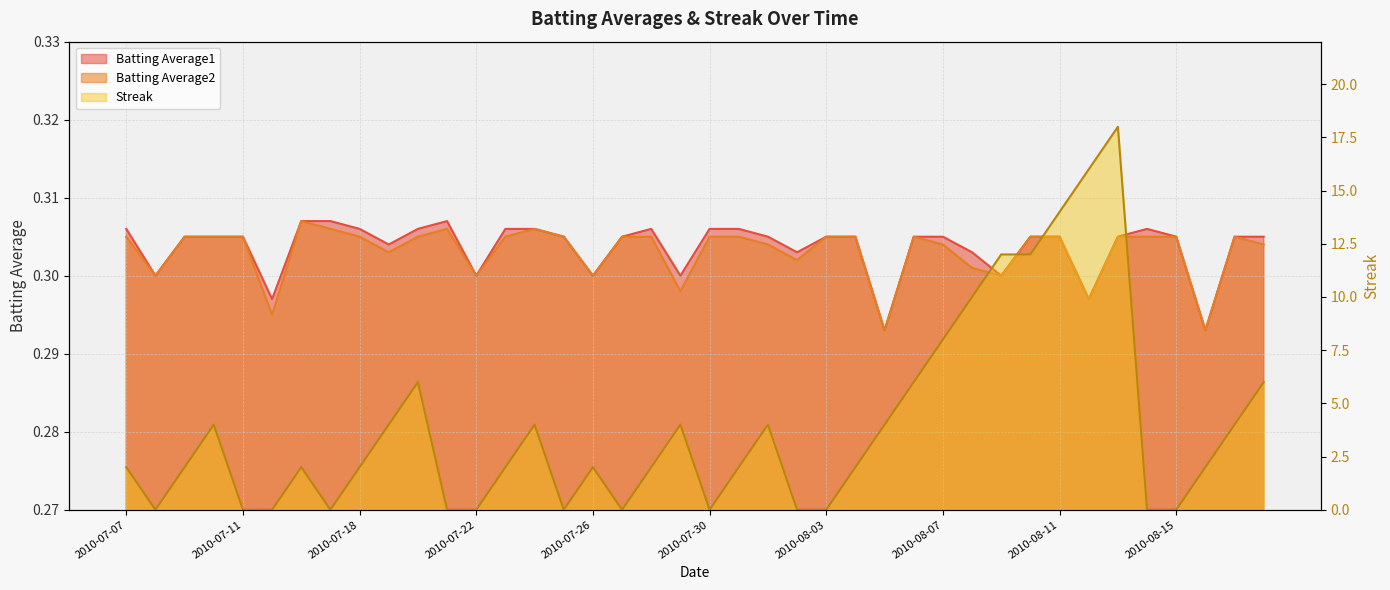

How many Streak values are between 0 and 6?

33